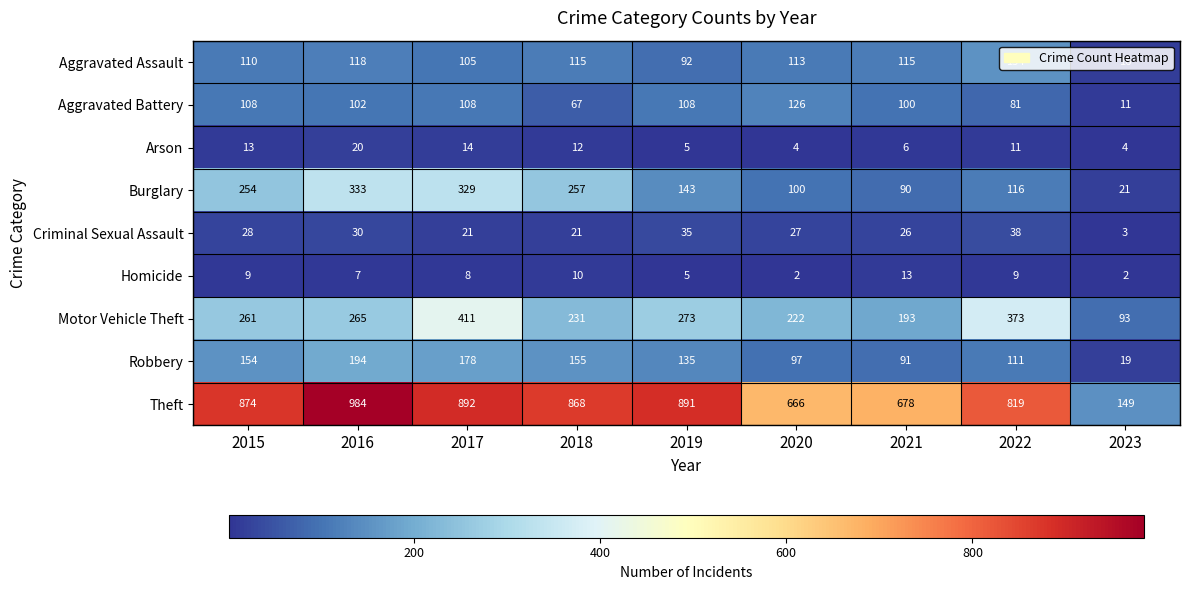

At 2023, list the series in order from smallest to largest.

Homicide, Criminal Sexual Assault, Arson, Aggravated Battery, Aggravated Assault, Robbery, Burglary, Motor Vehicle Theft, Theft